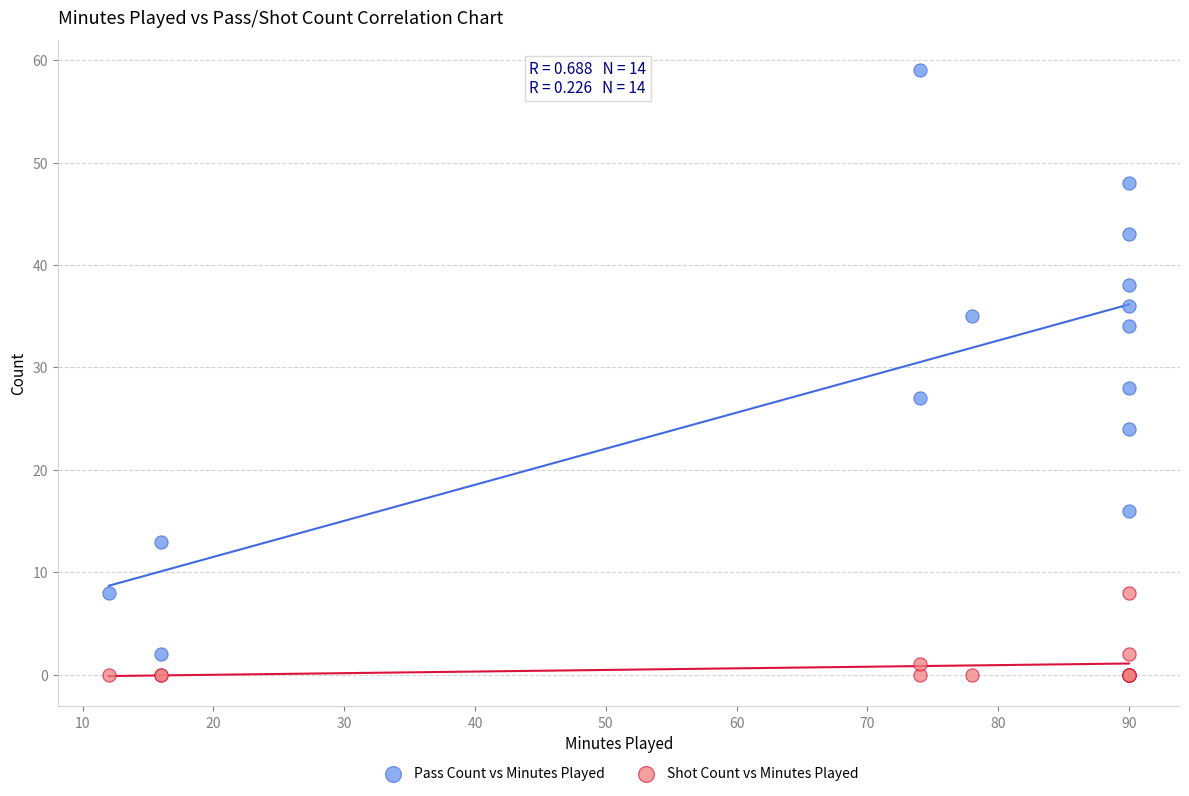

Which series contains the lowest Y value?

Shot Count vs Minutes Played